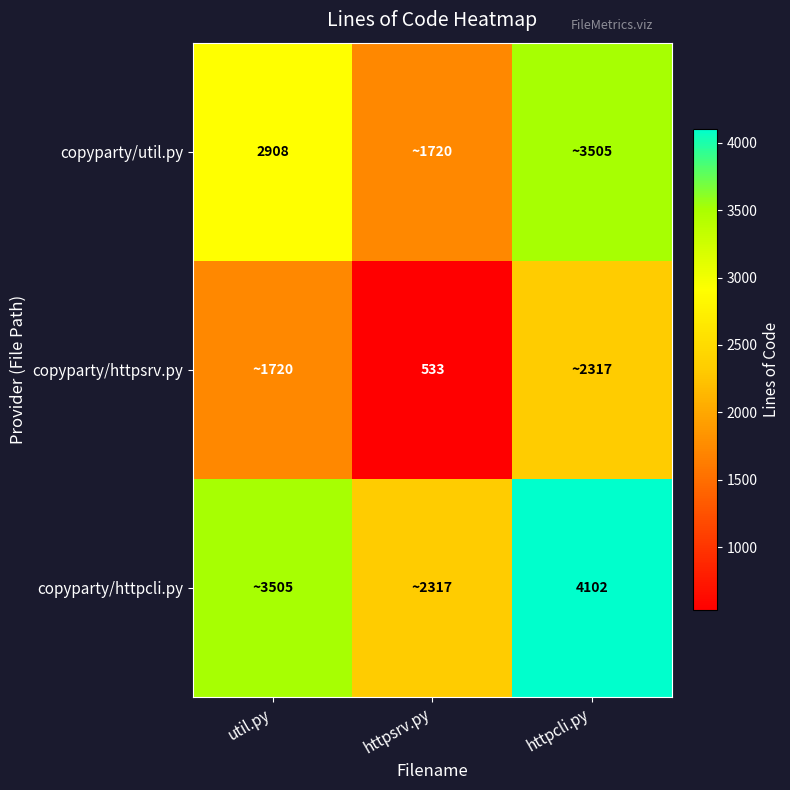

At how many categories does at least one series exceed 3609?

1